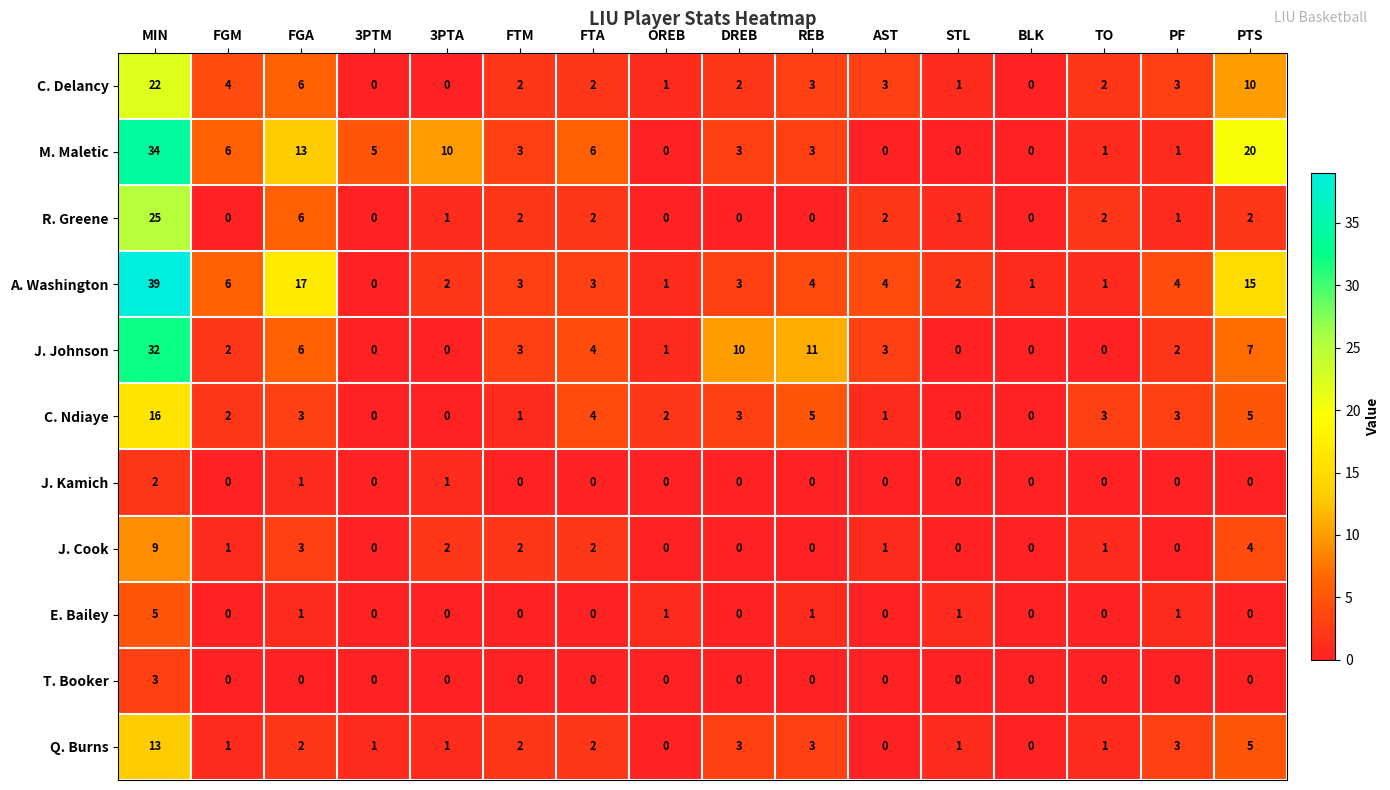

At how many categories does at least one series exceed 7?

6